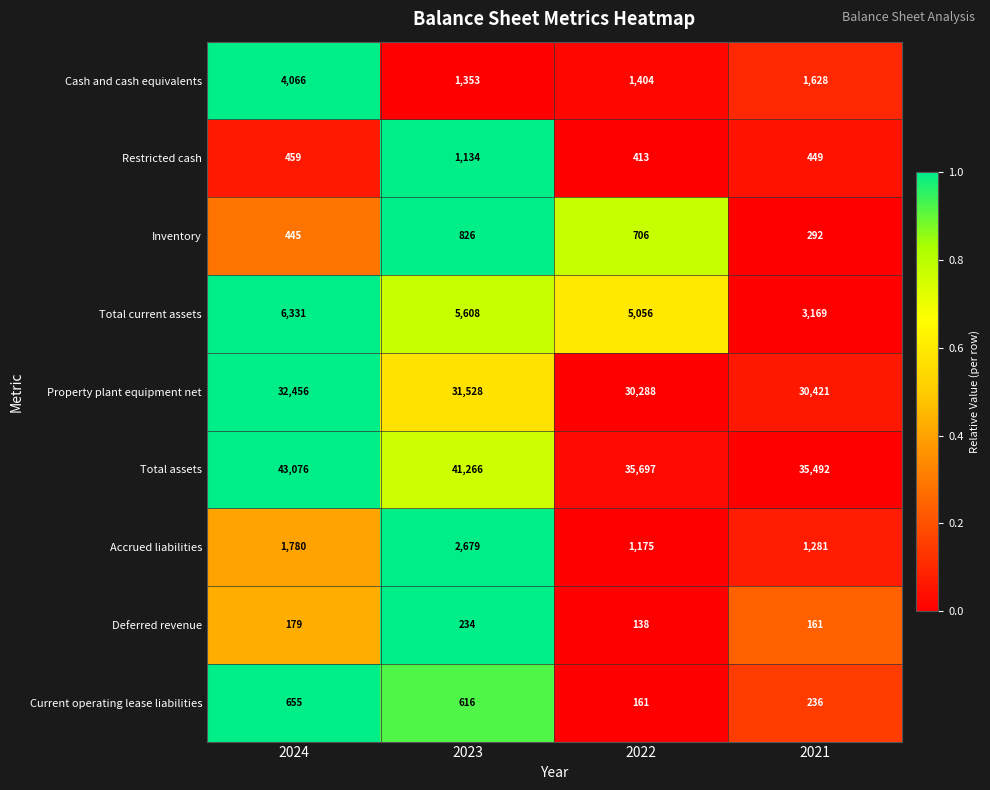

Count the number of categories in the chart.

4